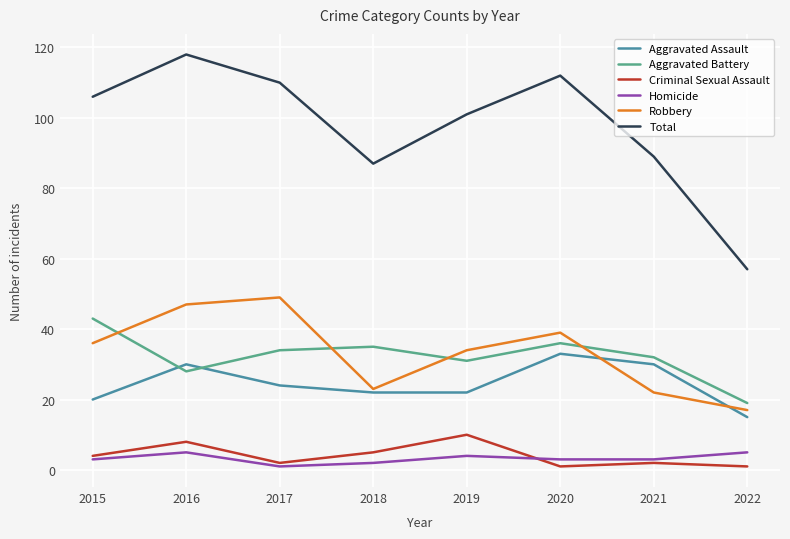

Reading left to right, extract all data points from this chart.

Aggravated Assault: 20	30	24	22	22	33	30	15
Aggravated Battery: 43	28	34	35	31	36	32	19
Criminal Sexual Assault: 4	8	2	5	10	1	2	1
Homicide: 3	5	1	2	4	3	3	5
Robbery: 36	47	49	23	34	39	22	17
Total: 106	118	110	87	101	112	89	57